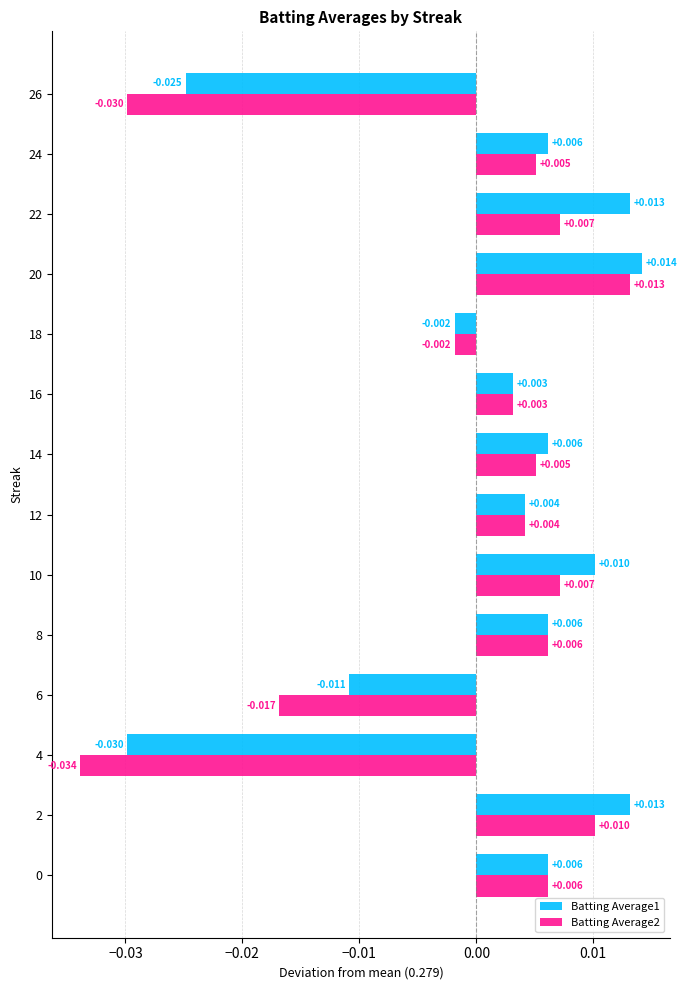

Is the value of Batting Average2 at 26 greater than the value of Batting Average1 at 22?

No